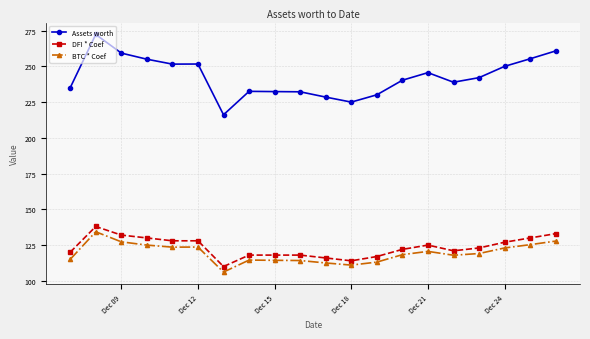

What is the value of the BTC * Coef point at the 16th from the left?

117.9